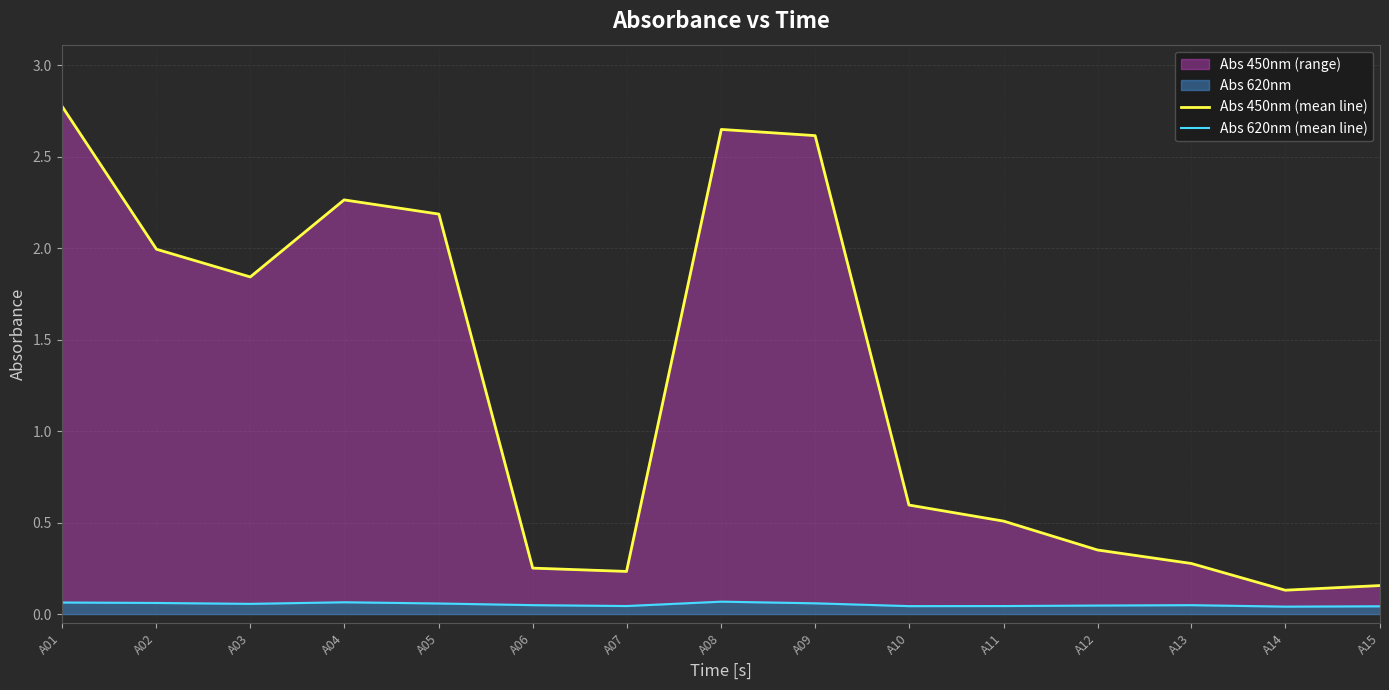

How many distinct data groups are displayed?

2